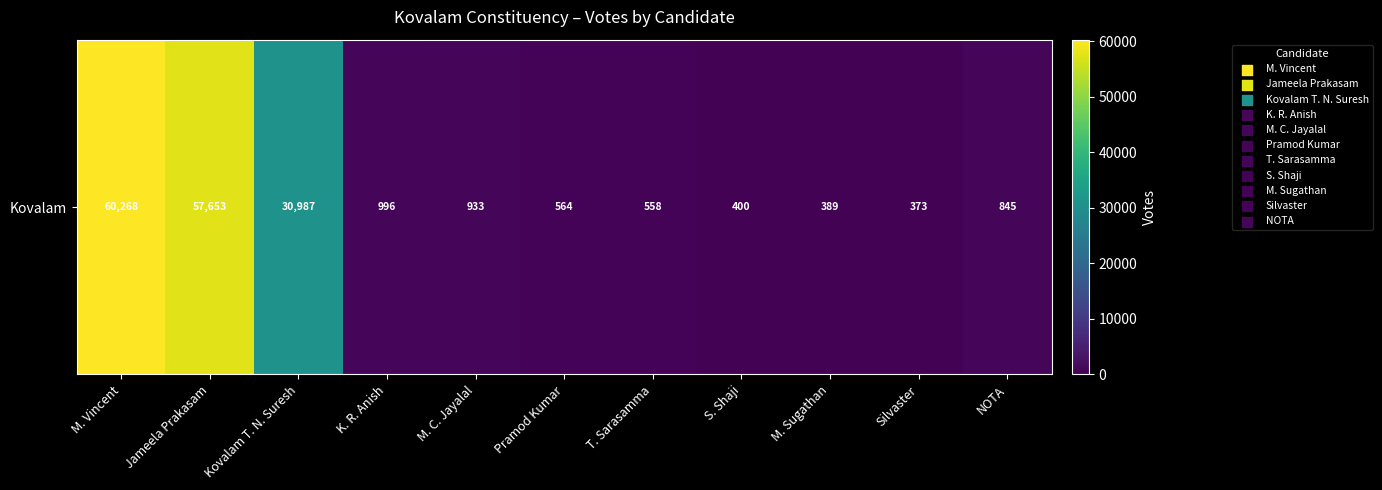

Reading left to right, list all the values displayed in this chart.

60268	57653	30987	996	933	564	558	400	389	373	845